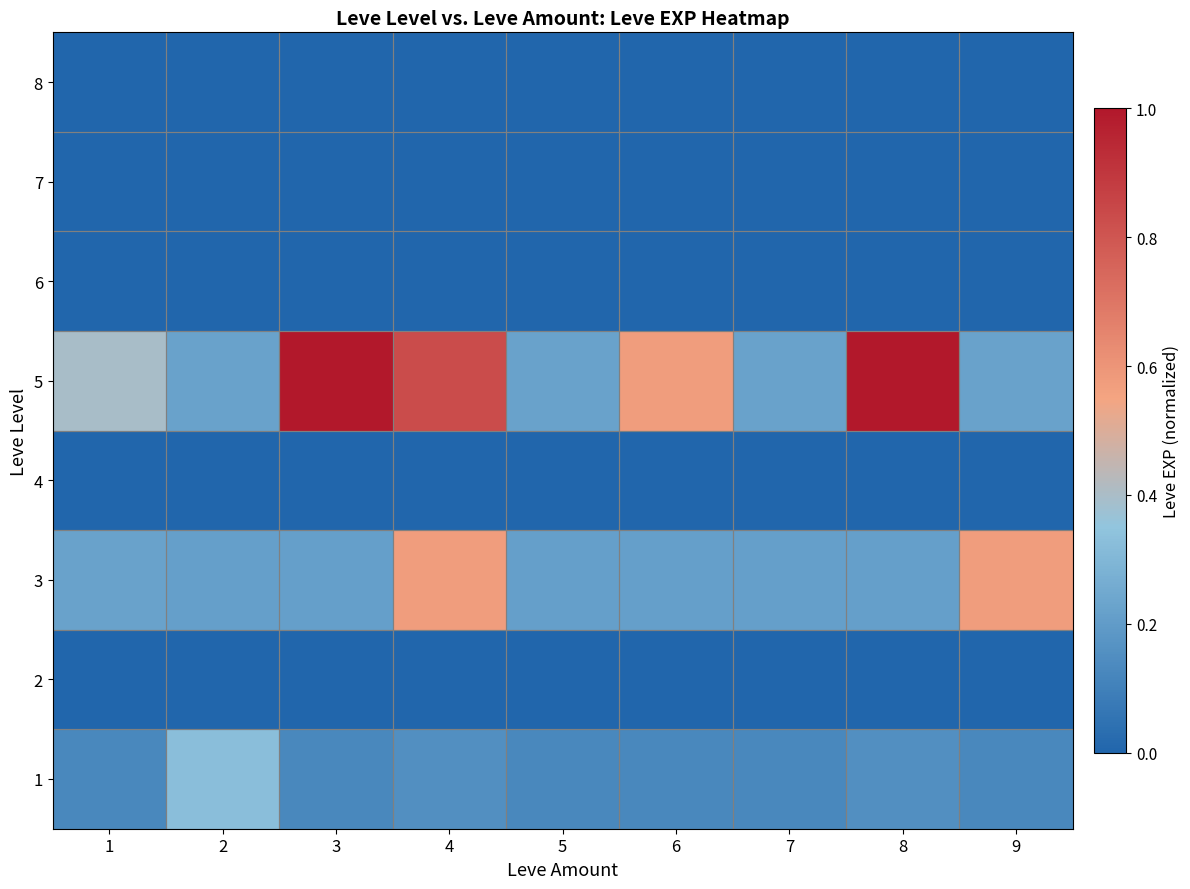

Which has a higher value, 9 or 4?

4